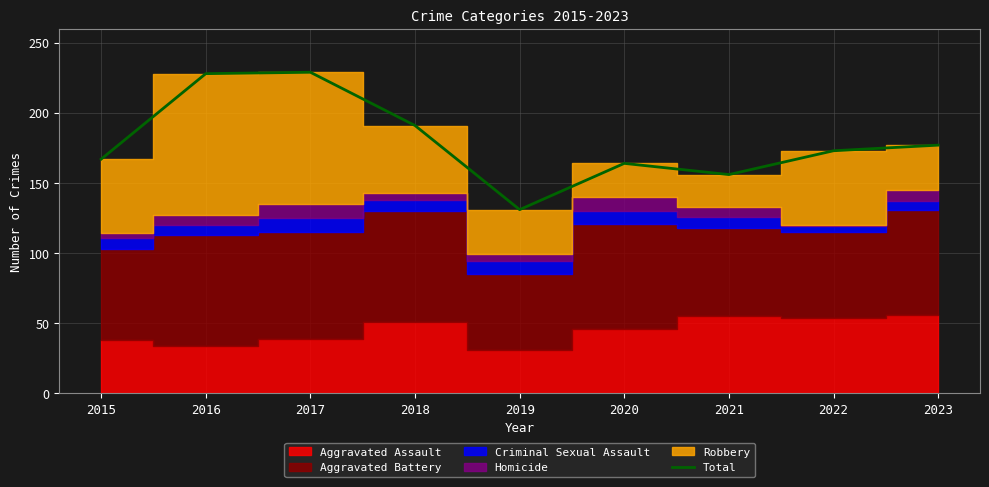

True or false: there are more than 0 points higher than both neighbors.

True